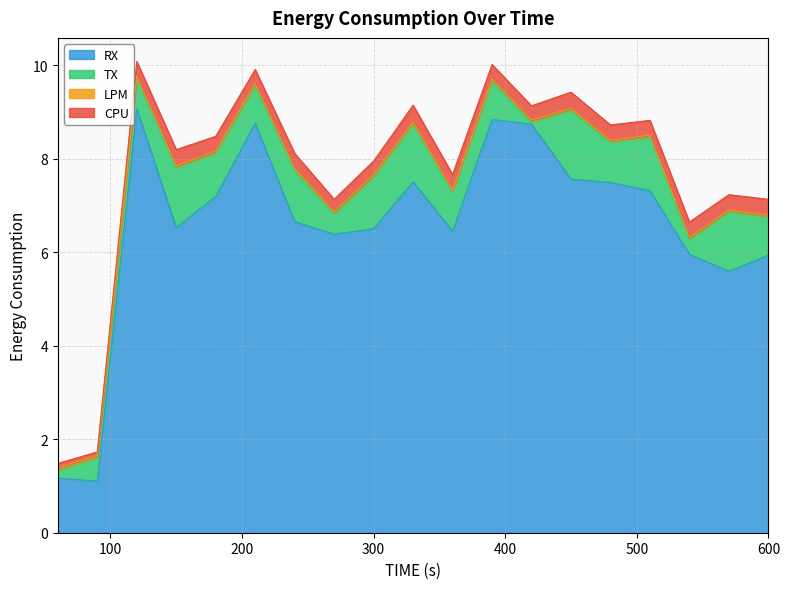

Reading left to right, extract all data points from this chart.

CPU: 0.1	0.1	0.3	0.3	0.3	0.3	0.3	0.3	0.3	0.4	0.3	0.3	0.3	0.3	0.3	0.3	0.3	0.3	0.3
LPM: 0.1	0.1	0.0	0.0	0.0	0.0	0.0	0.0	0.0	0.0	0.0	0.0	0.0	0.0	0.0	0.0	0.0	0.0	0.0
TX: 0.2	0.5	0.6	1.3	0.9	0.8	1.1	0.4	1.1	1.2	0.8	0.8	0.0	1.5	0.9	1.1	0.3	1.3	0.8
RX: 1.2	1.1	9.1	6.5	7.2	8.8	6.7	6.4	6.5	7.5	6.5	8.8	8.7	7.6	7.5	7.3	6.0	5.6	5.9